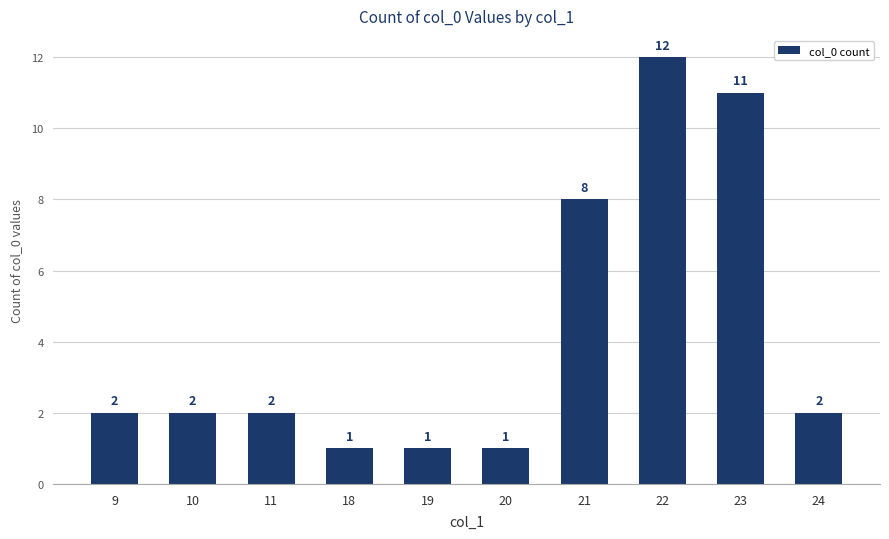

What is the change in value from 10 to 23?

+9